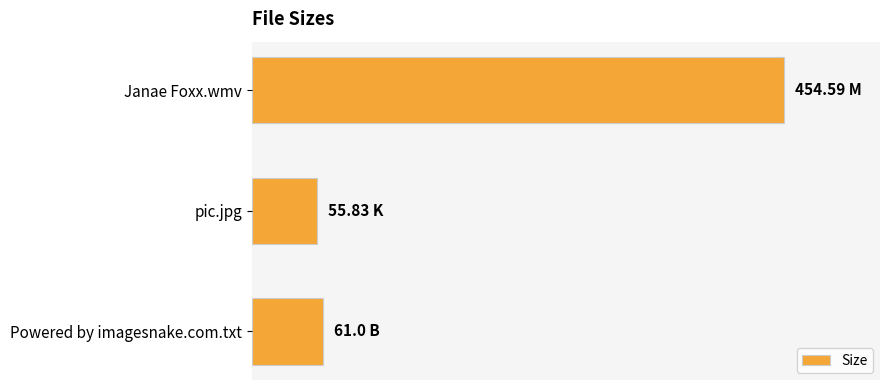

List the labels in order of value, largest first.

Janae Foxx.wmv, Powered by imagesnake.com.txt, pic.jpg